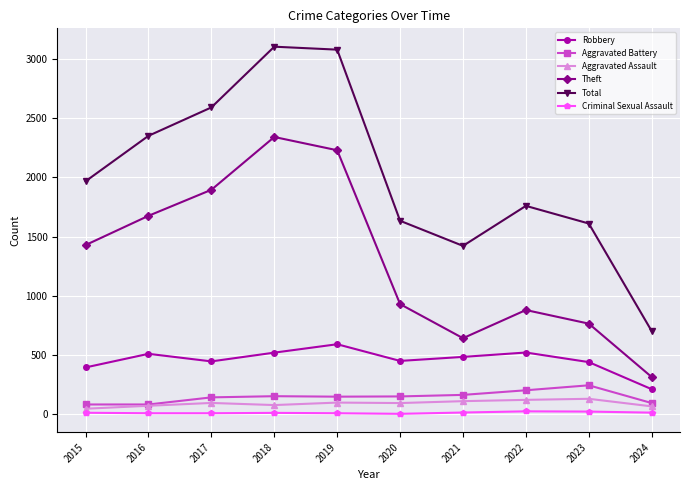

Which series has the largest range (max minus min)?

Total